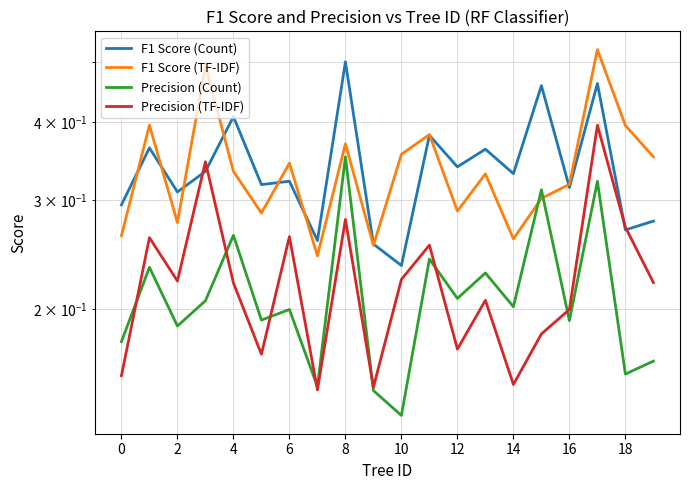

How many lines are shown in the chart?

4